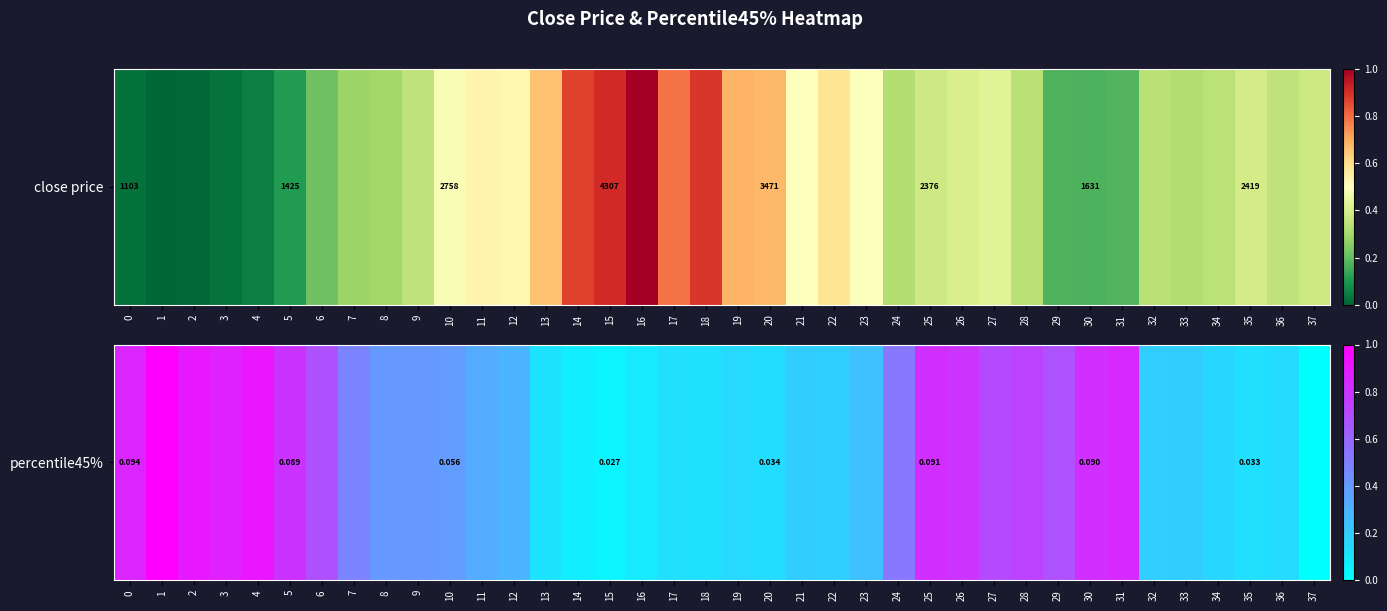

The chart shows a value of 0.2 at 9. True or false?

False